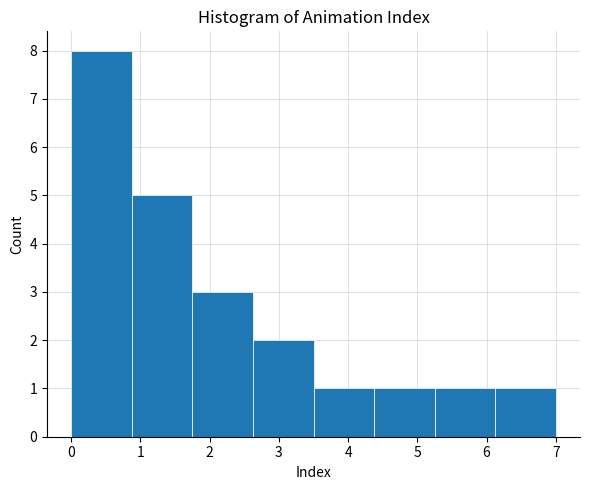

What is the height of the bar covering 4.4 to 5.3 on the x-axis? Neither the bar edges nor the heights are printed on the chart, so give them approximately, as read against the axes.

1